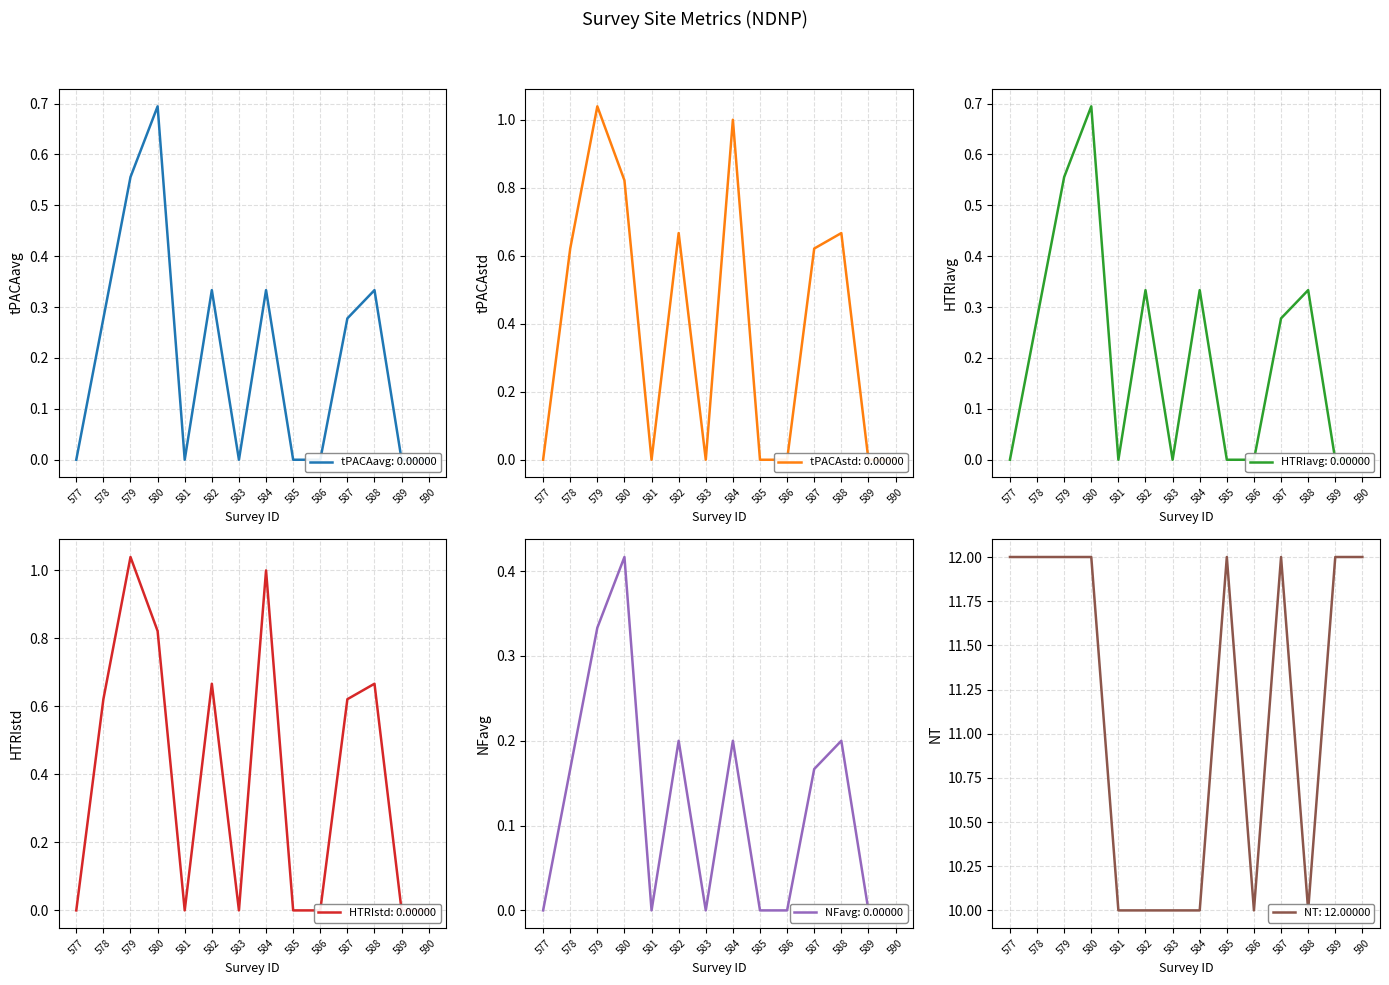

True or false: HTRIavg has a value of 0.2 at 581.

False